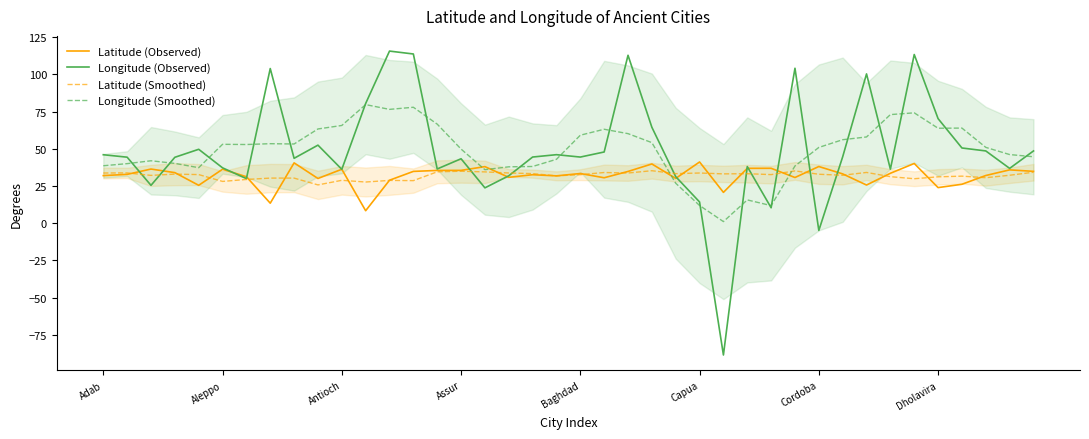

True or false: Longitude (Smoothed) and Latitude (Observed) intersect in this chart.

True